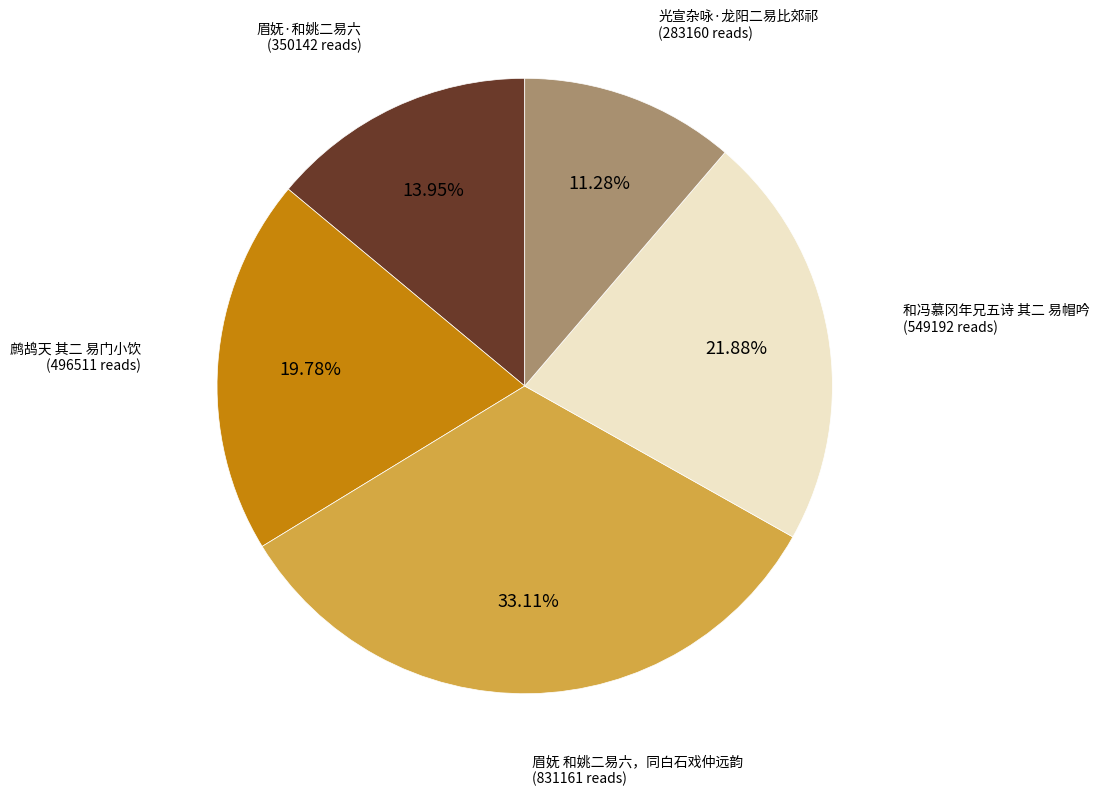

Is there a majority slice in this chart?

No